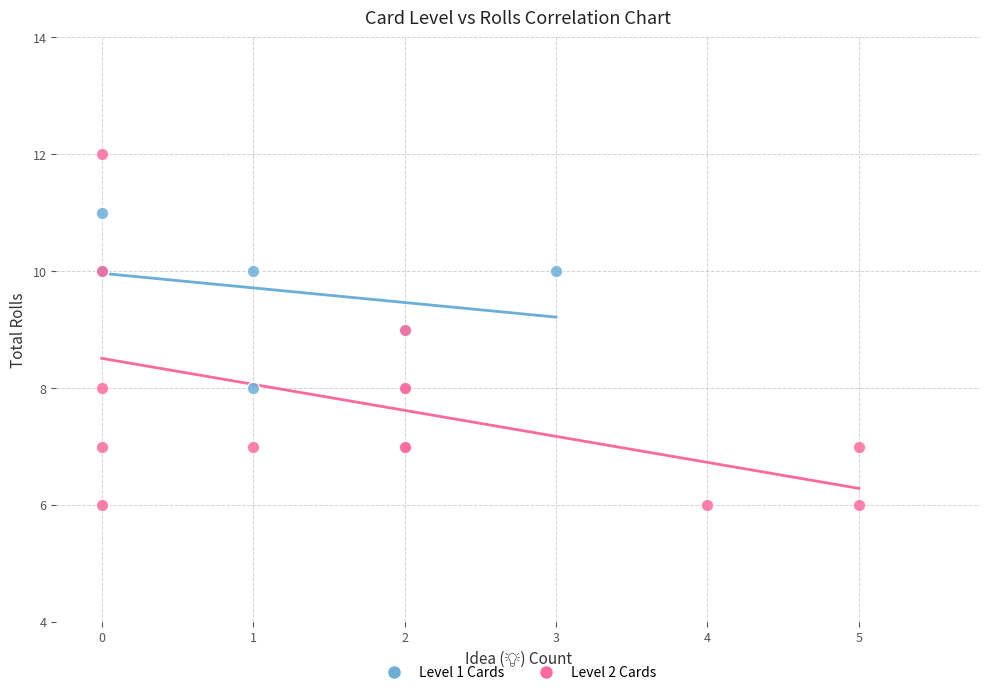

Which series contains the lowest Y value?

Level 2 Cards